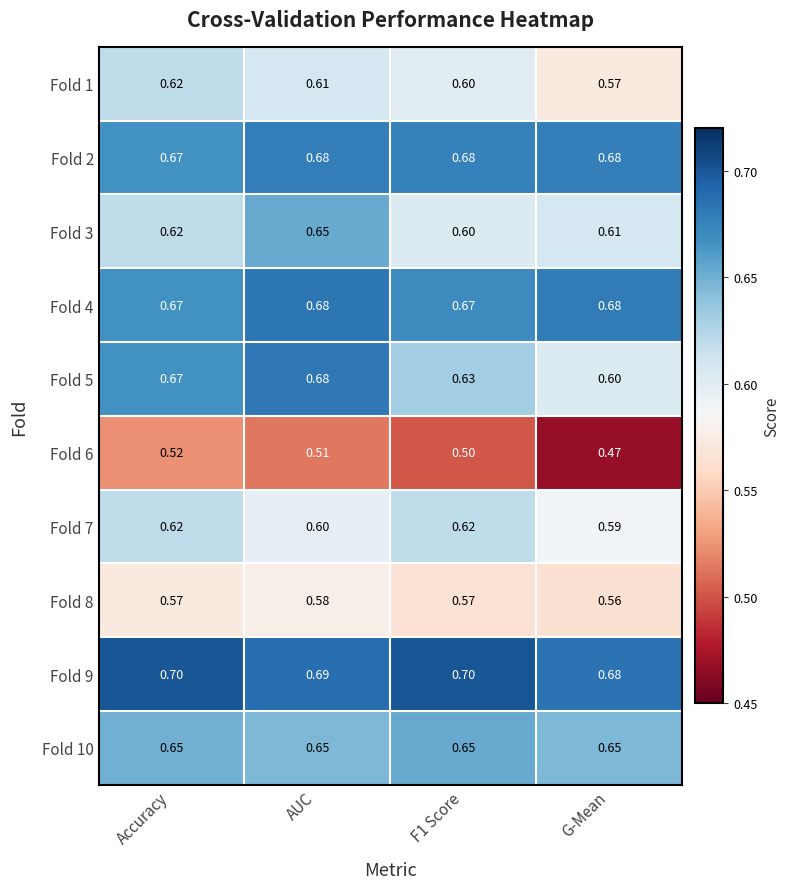

Which series has the widest spread of values?

Fold 5